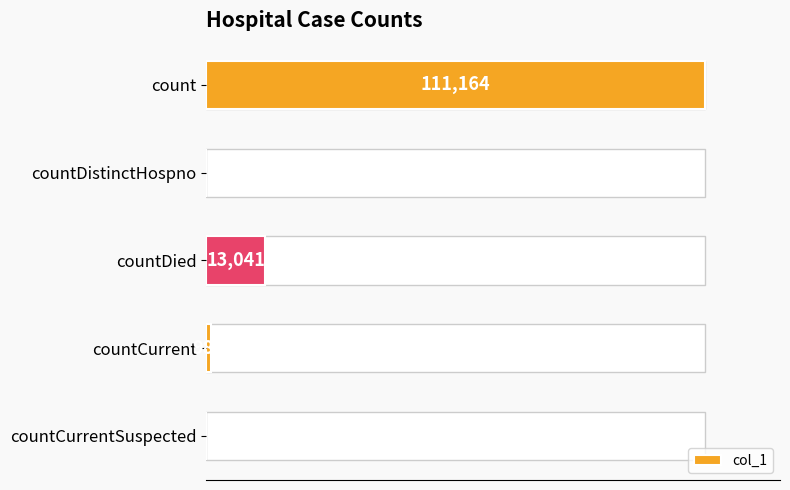

Where is the data nearest to the value 55582?

countDied